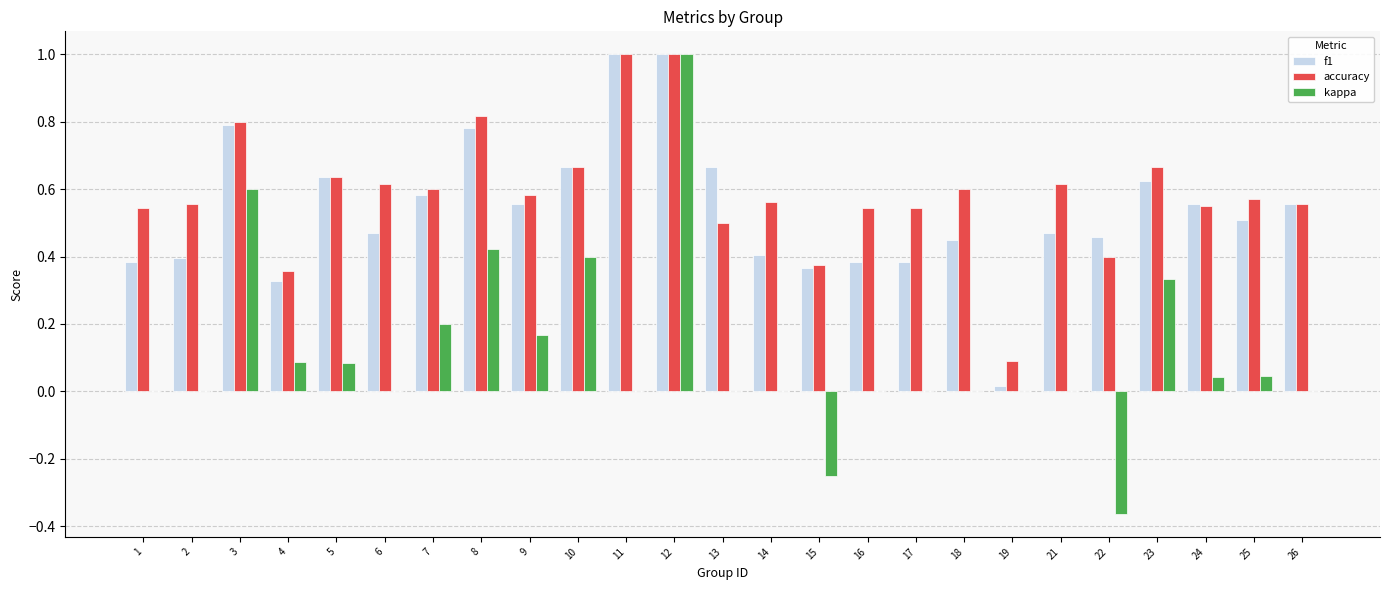

What is the greatest value displayed?

1.0